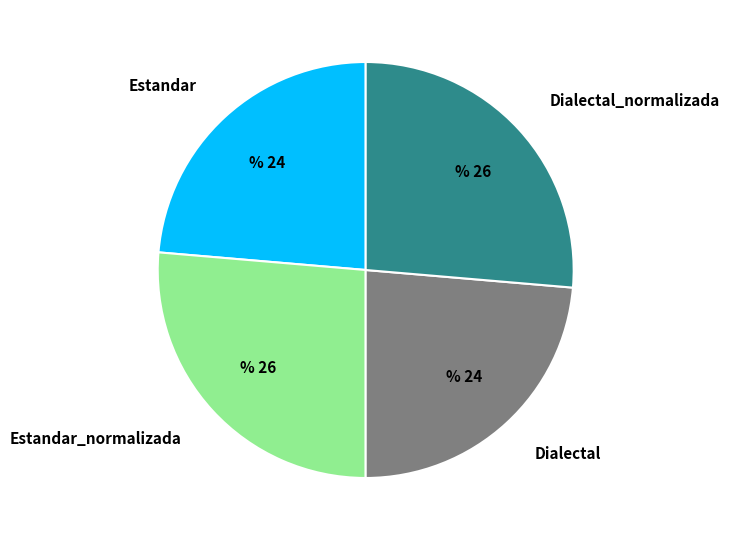

What is the ratio of the value at Estandar to the value at Dialectal?

1.0